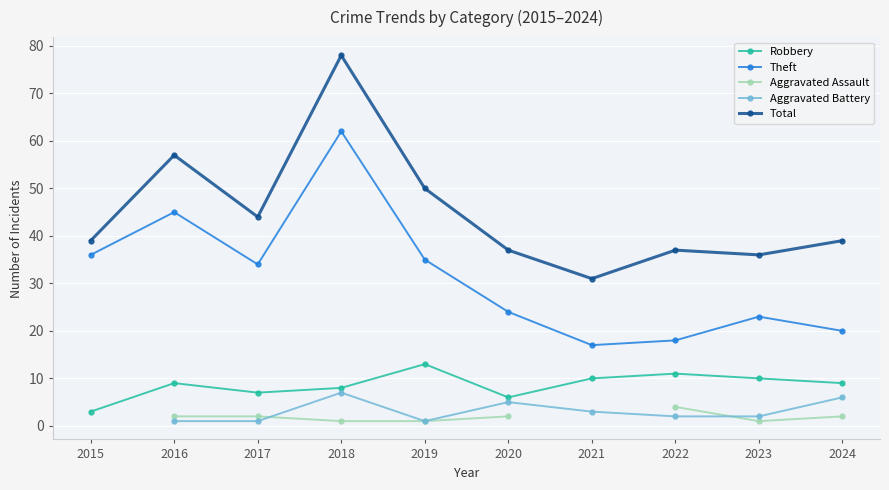

Which series has the largest total across all categories?

Total